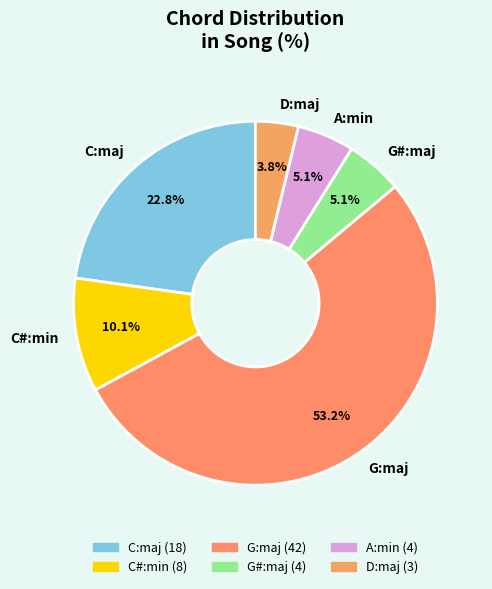

How many segments does this pie chart have?

6